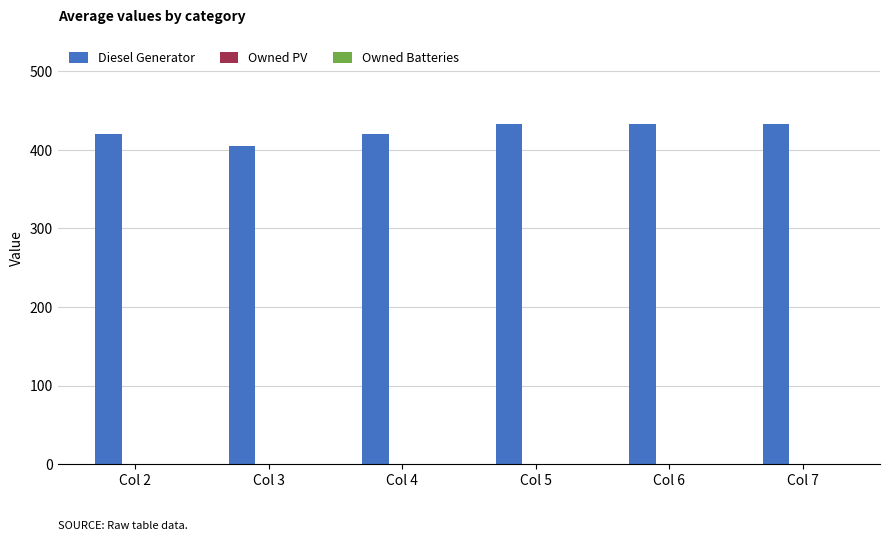

Does the chart contain any negative values?

No